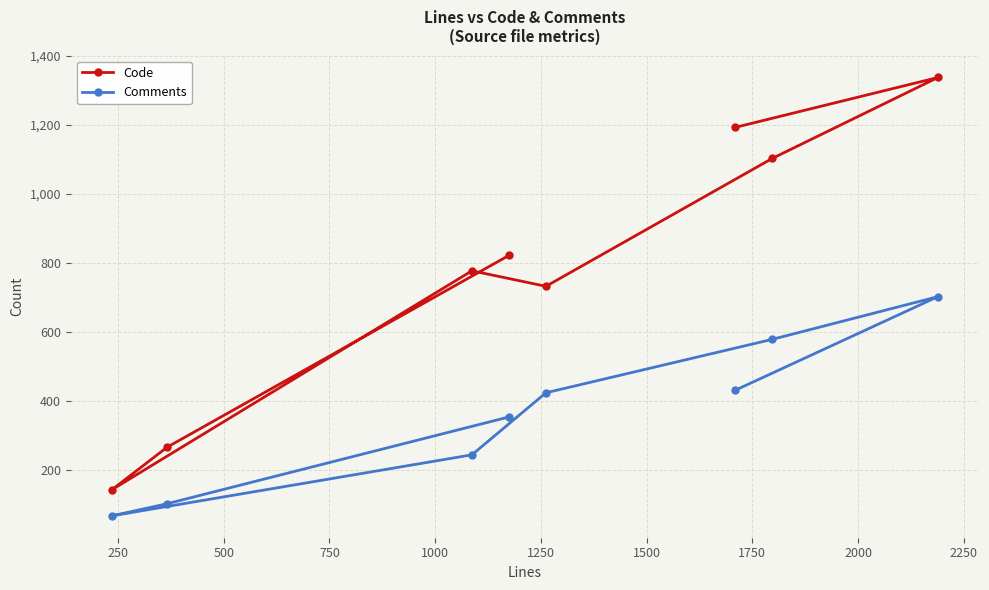

True or false: Code and Comments intersect in this chart.

False